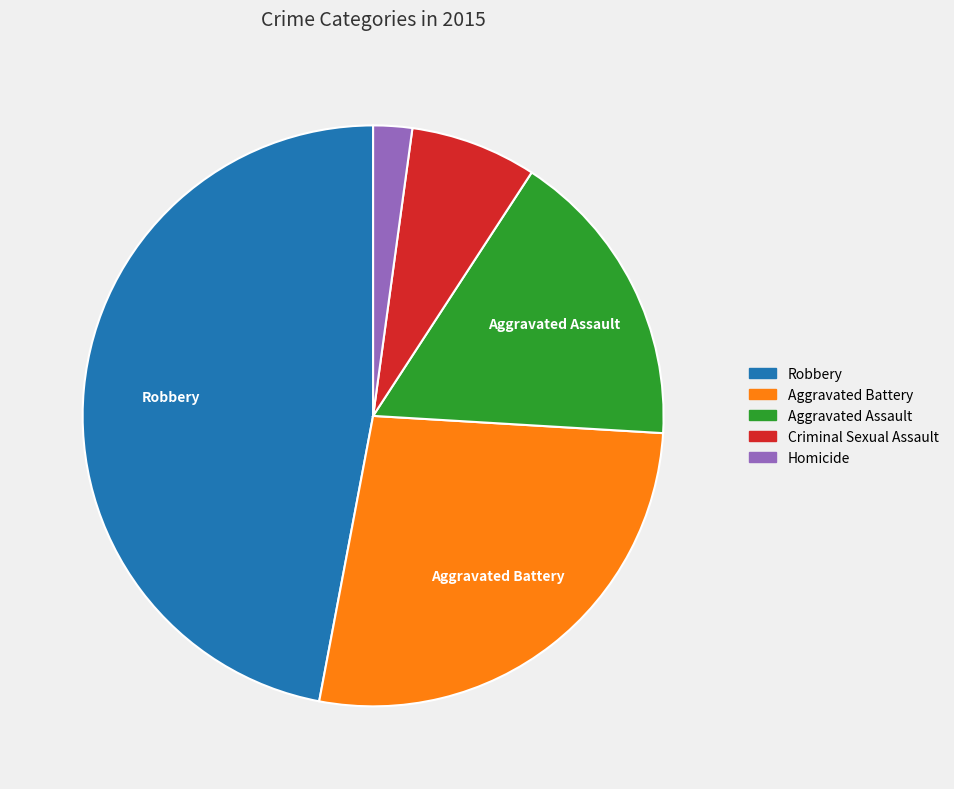

Rank the categories by value from highest to lowest.

Robbery, Aggravated Battery, Aggravated Assault, Criminal Sexual Assault, Homicide